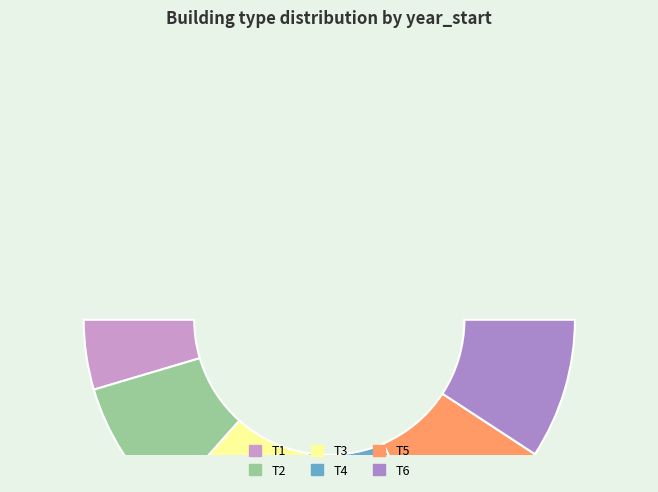

Combined, do T3 and T5 account for over 50%?

No